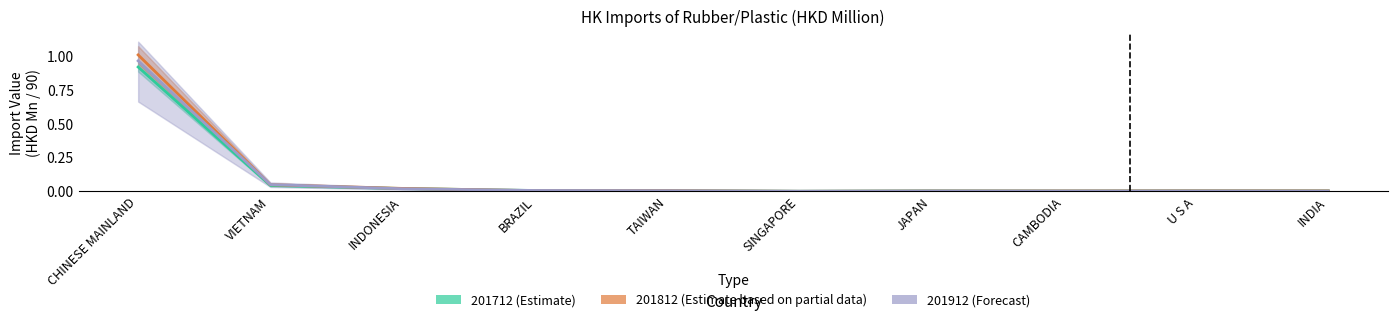

What is the highest value of the 201812 (Estimate based on partial data) series?

1.0